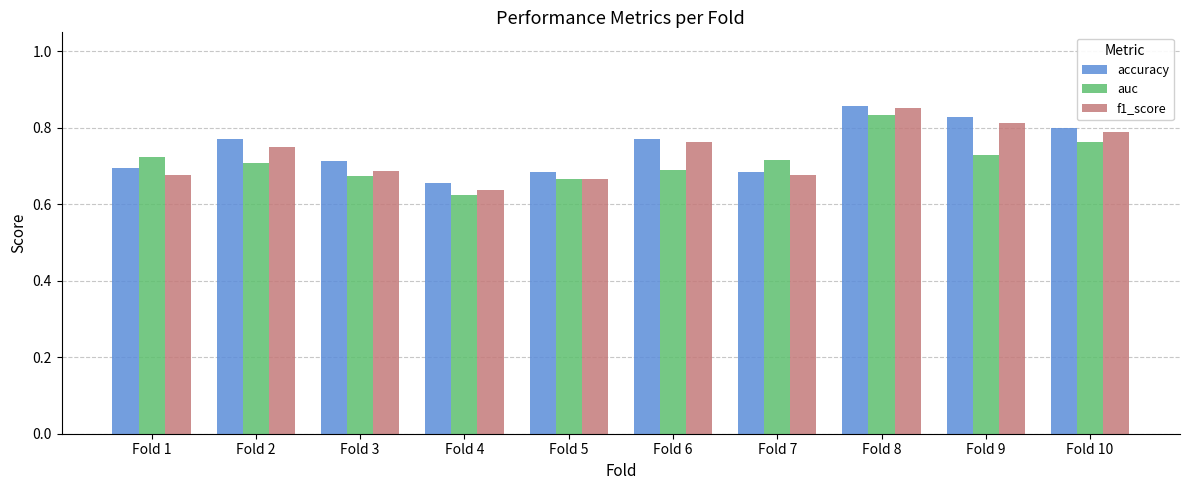

The auc series shows 1.2 at Fold 7. True or false?

False